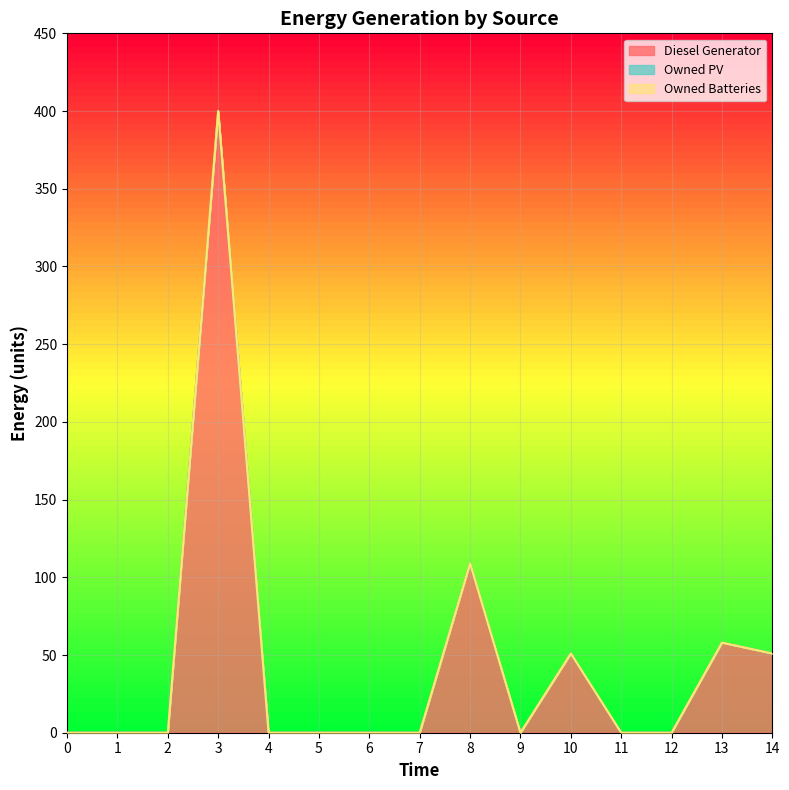

Reading left to right, list all the values displayed in this chart.

Diesel Generator: 0	0	0	400	0	0	0	0	109	0	51	0	0	58	51
Owned PV: 0	0	0	0	0	0	0	0	0	0	0	0	0	0	0
Owned Batteries: 0	0	0	0	0	0	0	0	0	0	0	0	0	0	0